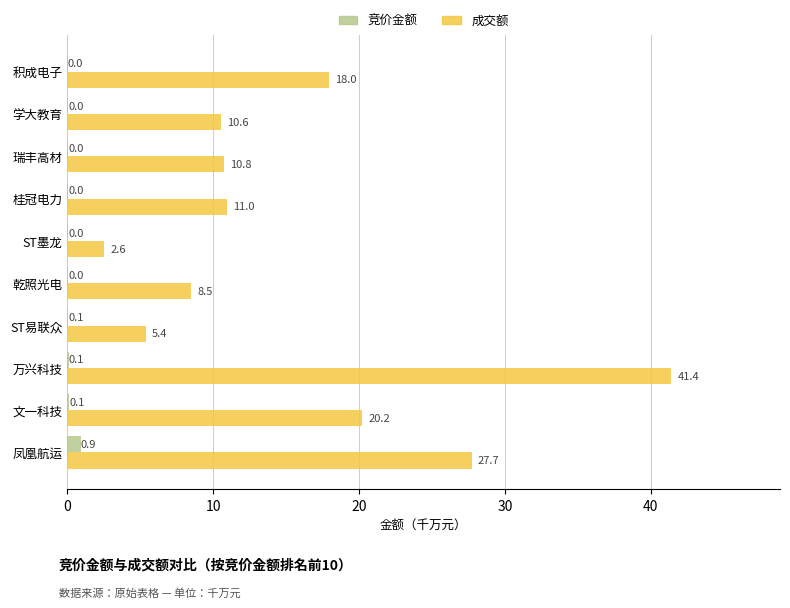

What is the average value of the 成交额 series?

15.6